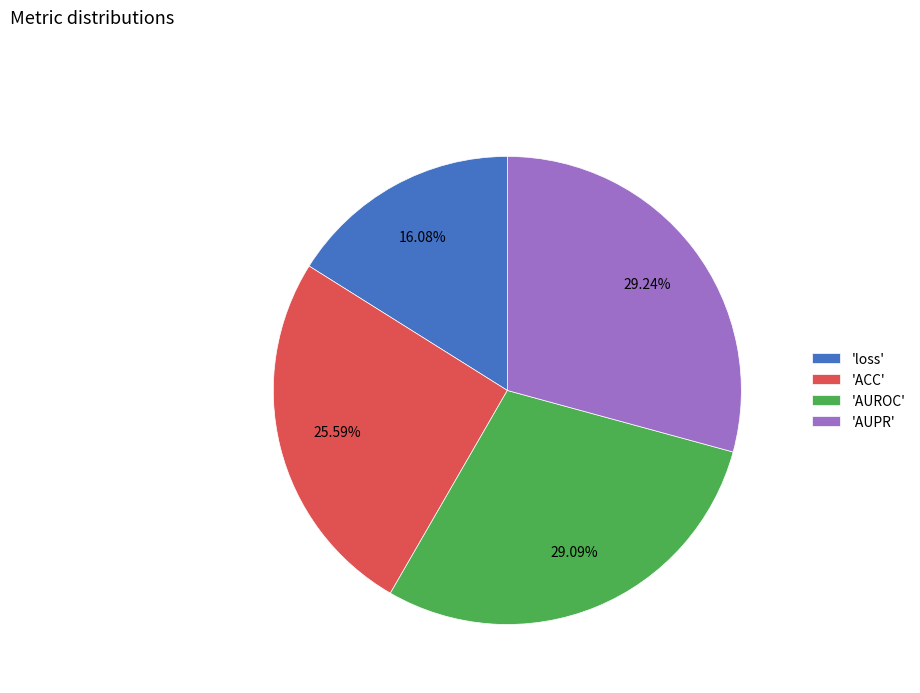

Which category has the smallest portion of the pie?

'loss'